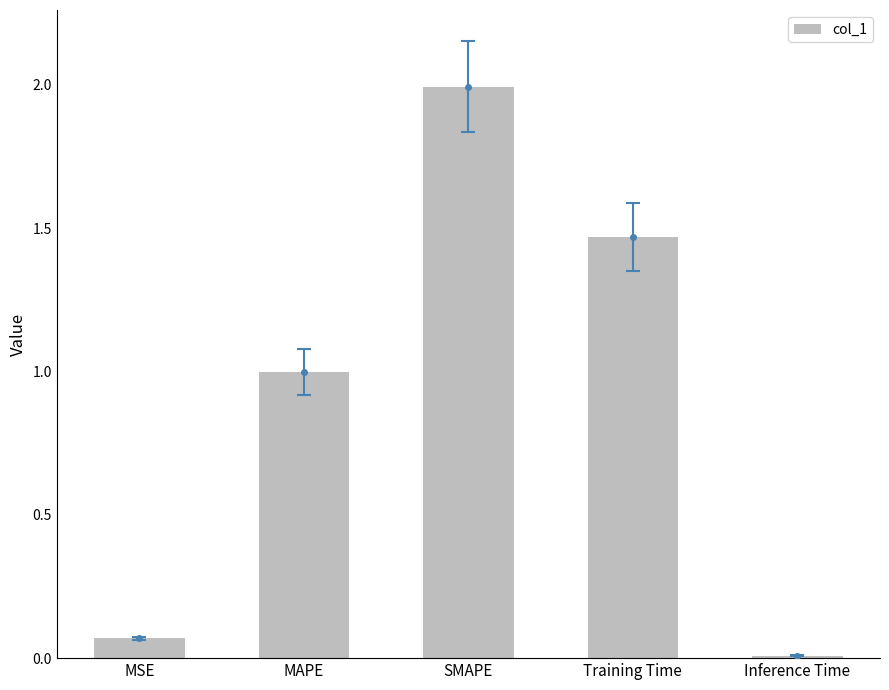

How many series are shown in this chart?

1